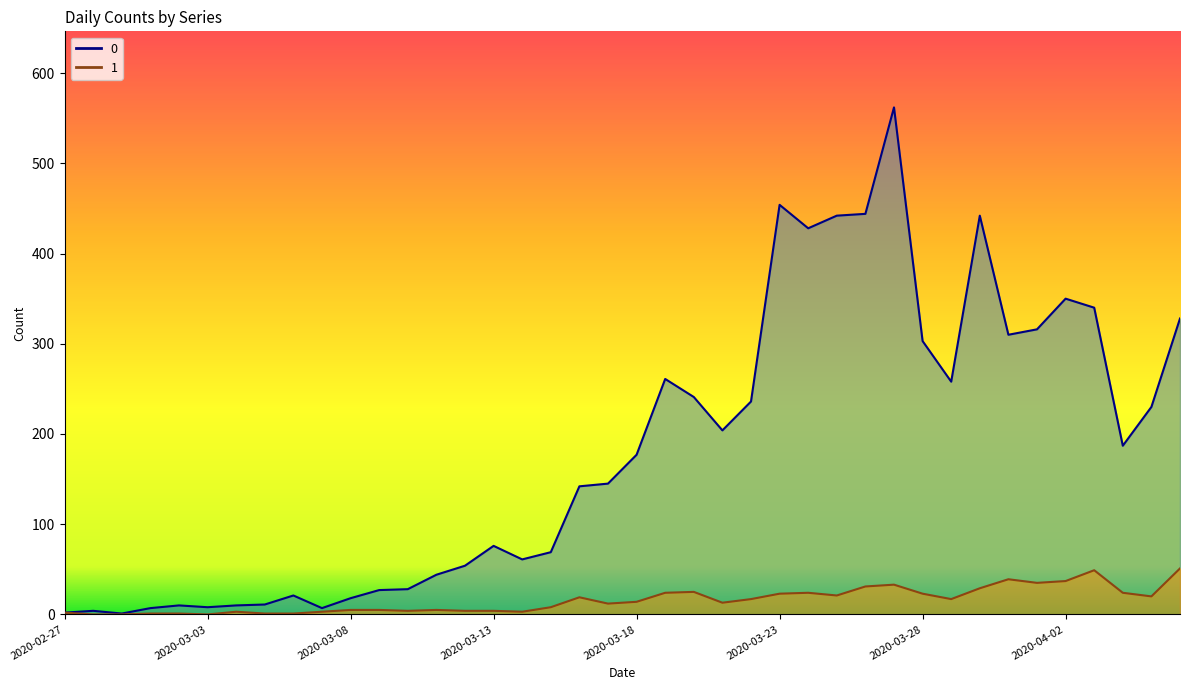

What position from the right is 2020-03-25?

13